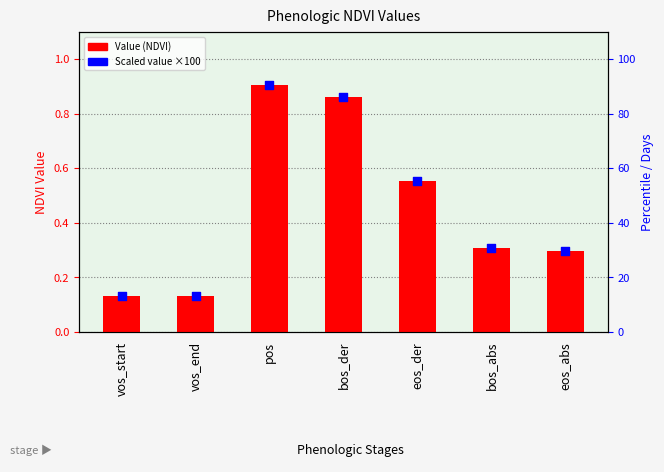

At how many categories does at least one series exceed 66?

2